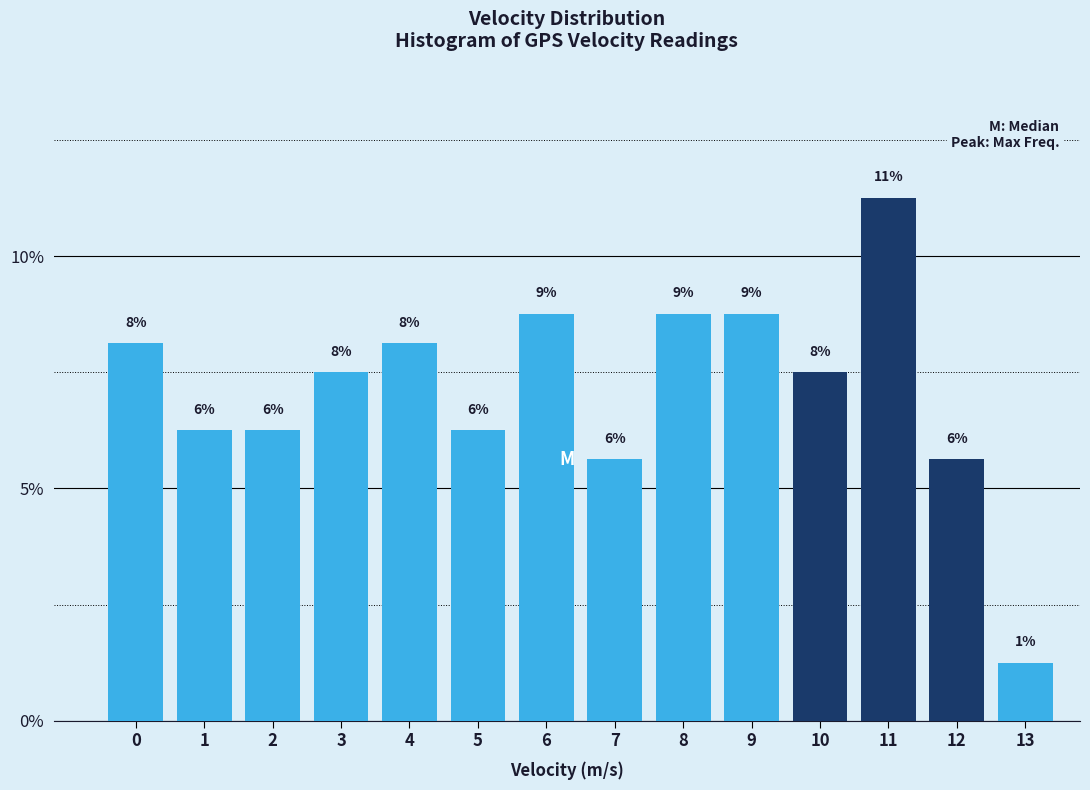

How many bars are there in total?

14